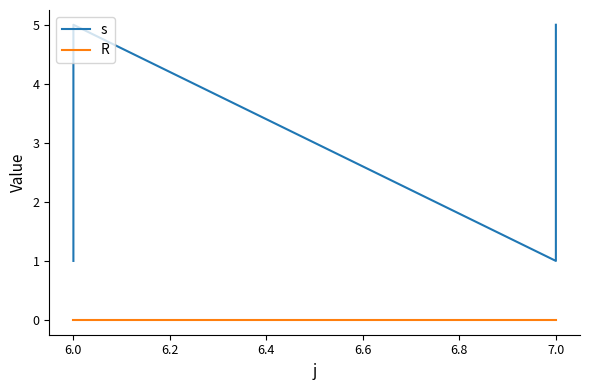

Rank the series at 7.0 from highest to lowest value.

s, R